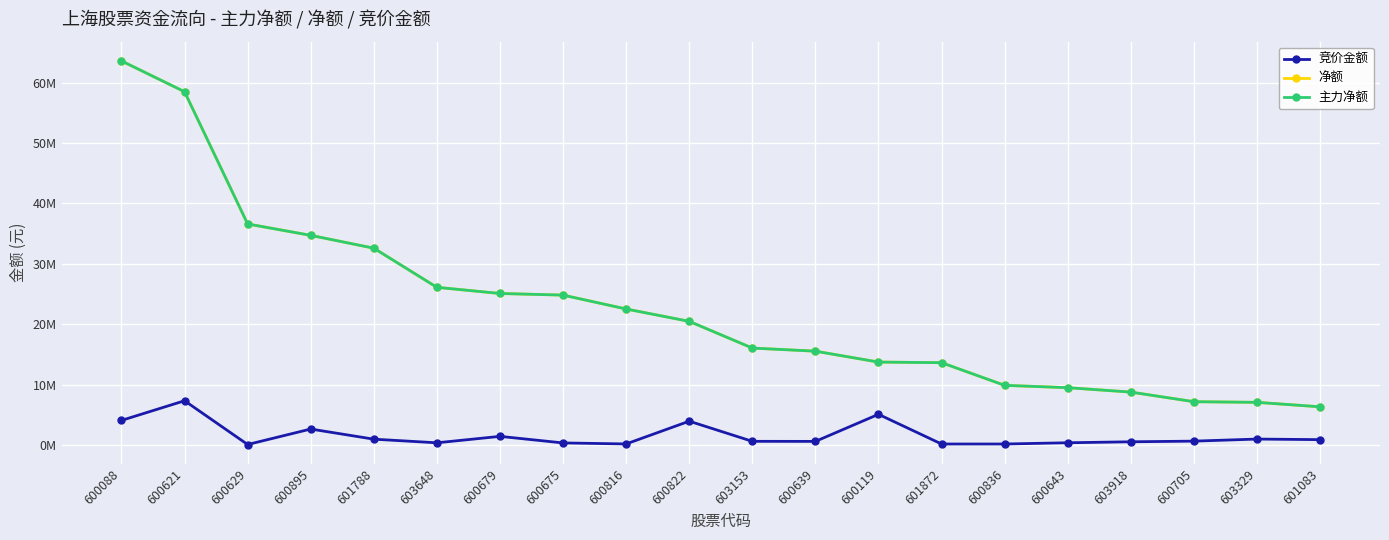

What is the maximum value shown in the chart?

63590703